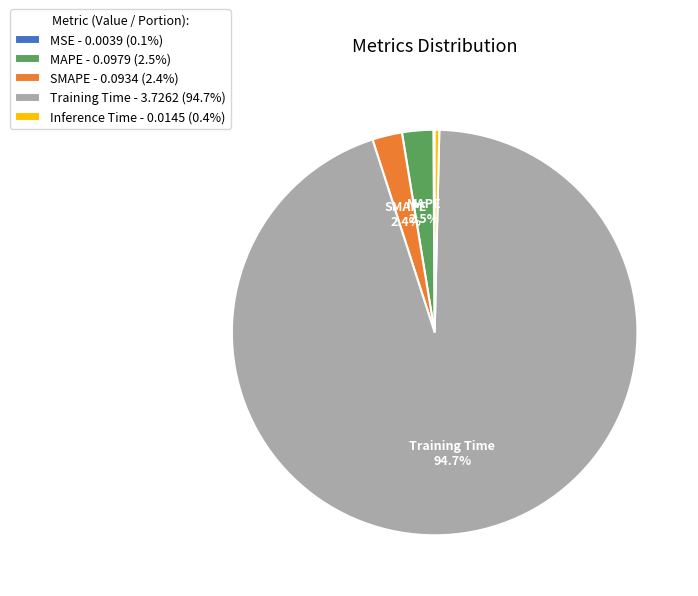

Does Training Time - 3.7262 (94.7%) represent more than half of the total?

Yes